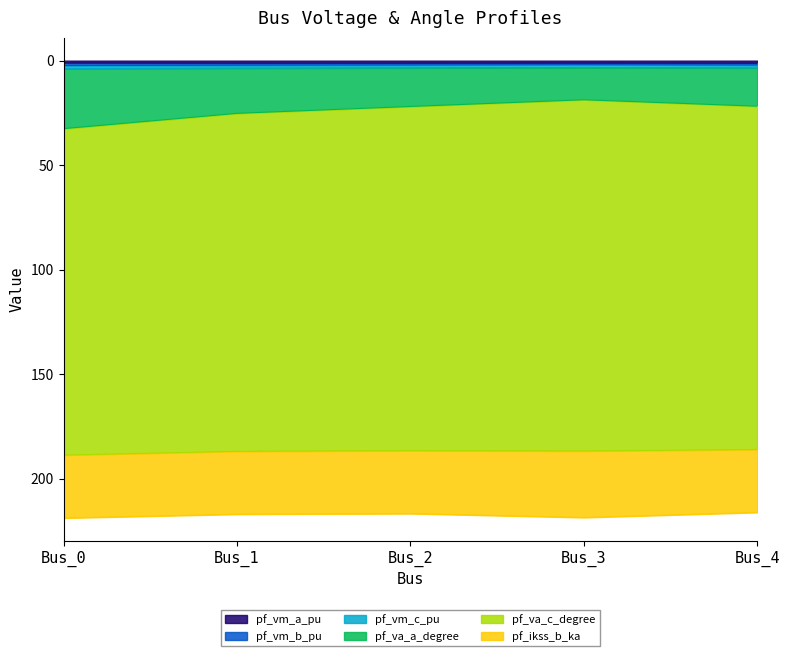

True or false: pf_vm_a_pu and pf_va_a_degree cross at least once.

False